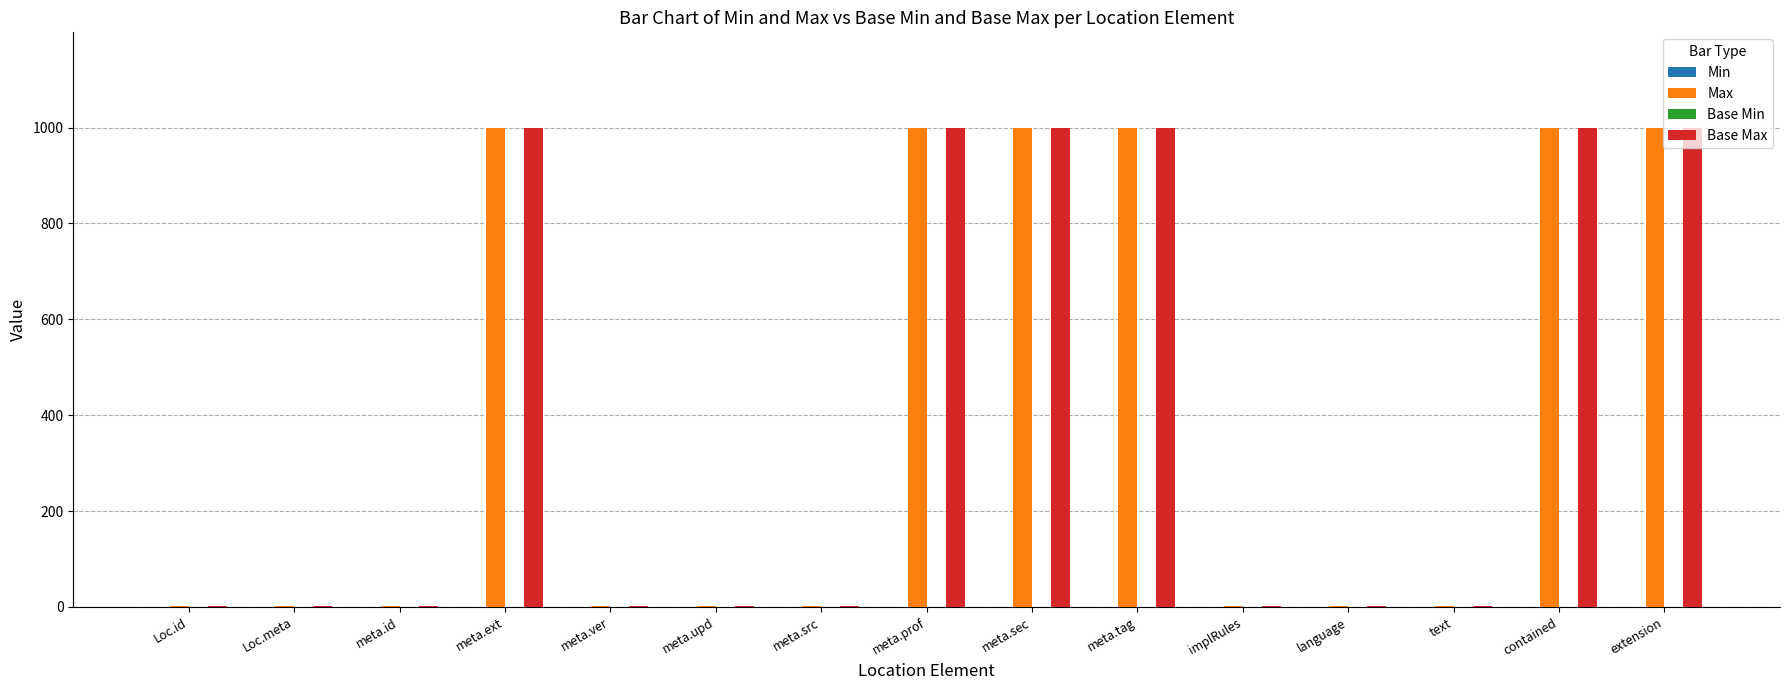

What is the spread (max minus min) of values at text?

0